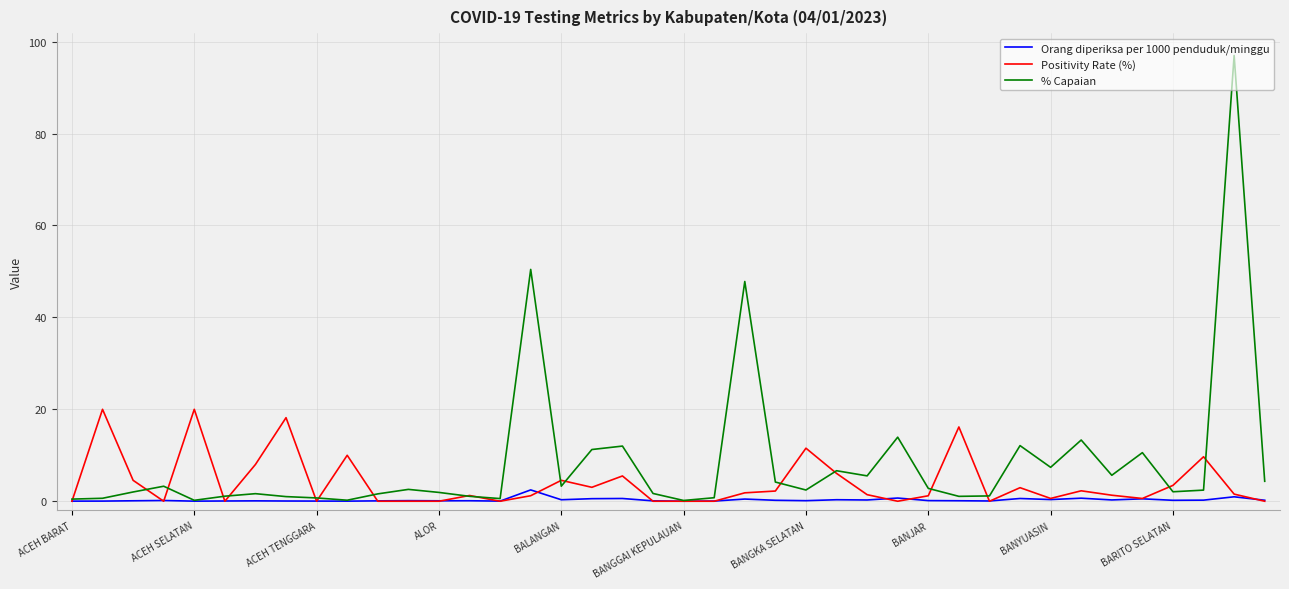

List the series in order of their overall mean, lowest first.

Orang diperiksa per 1000 penduduk/minggu, Positivity Rate (%), % Capaian